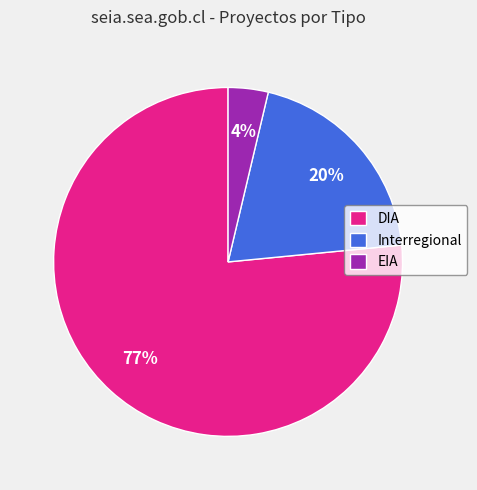

Which category has the smallest portion of the pie?

EIA